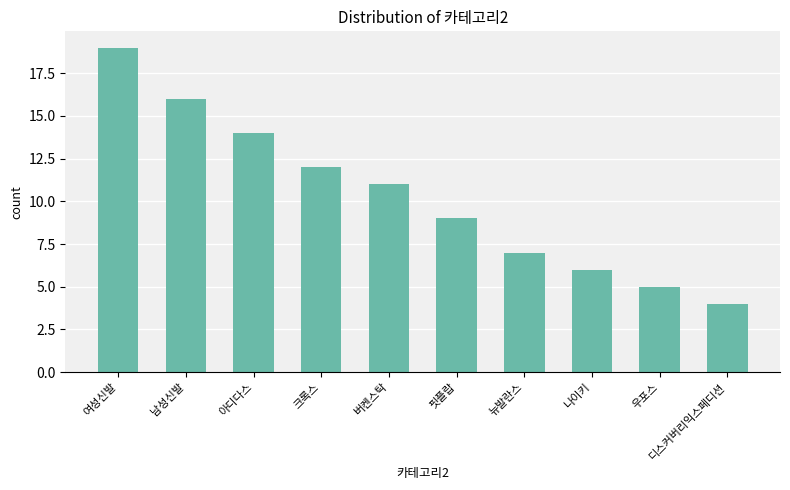

What is the approximate value at 디스커버리익스페디션?

4